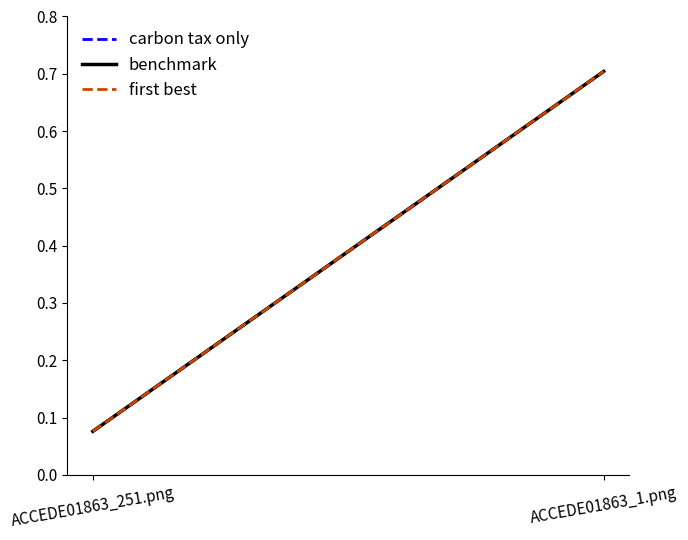

At how many categories does at least one series exceed 0?

2